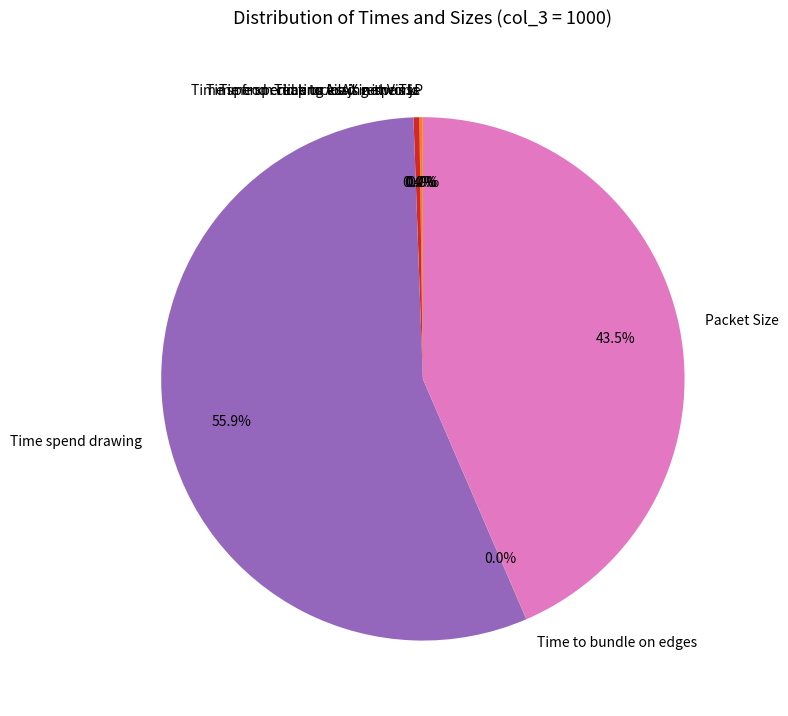

What is the largest slice in the pie chart?

Time spend drawing